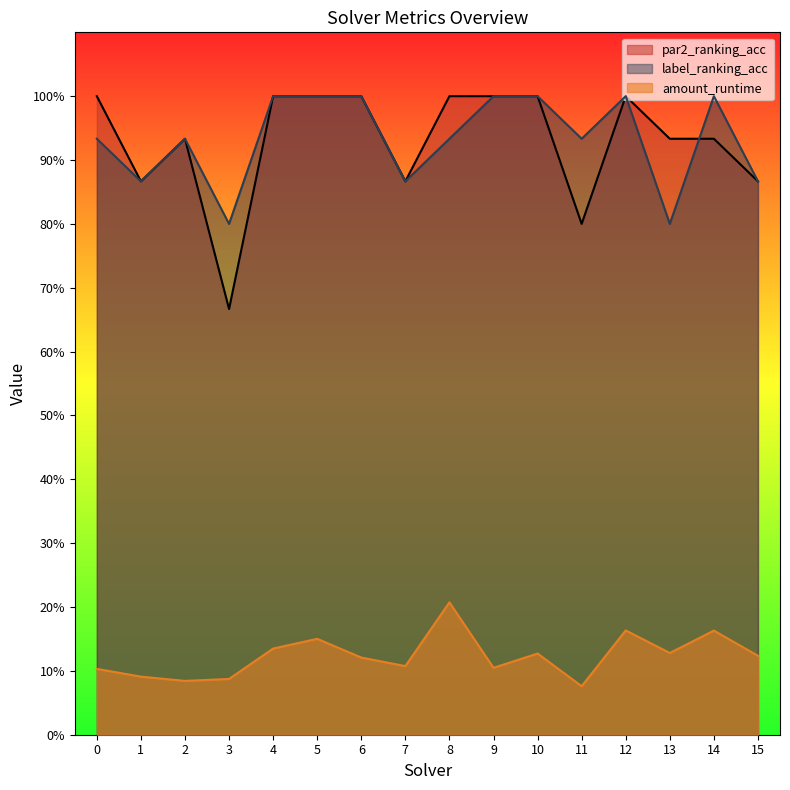

What is the value of the par2_ranking_acc point at the 5th from the left?

1.0